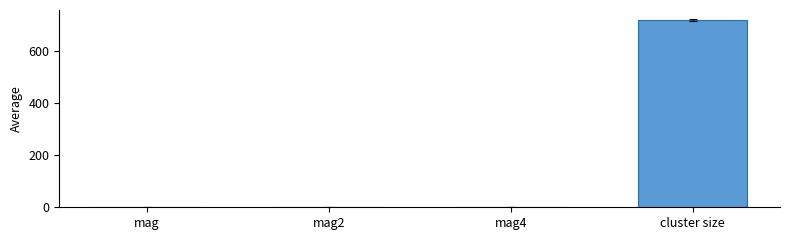

True or false: the data shows 346.2 at cluster size.

False